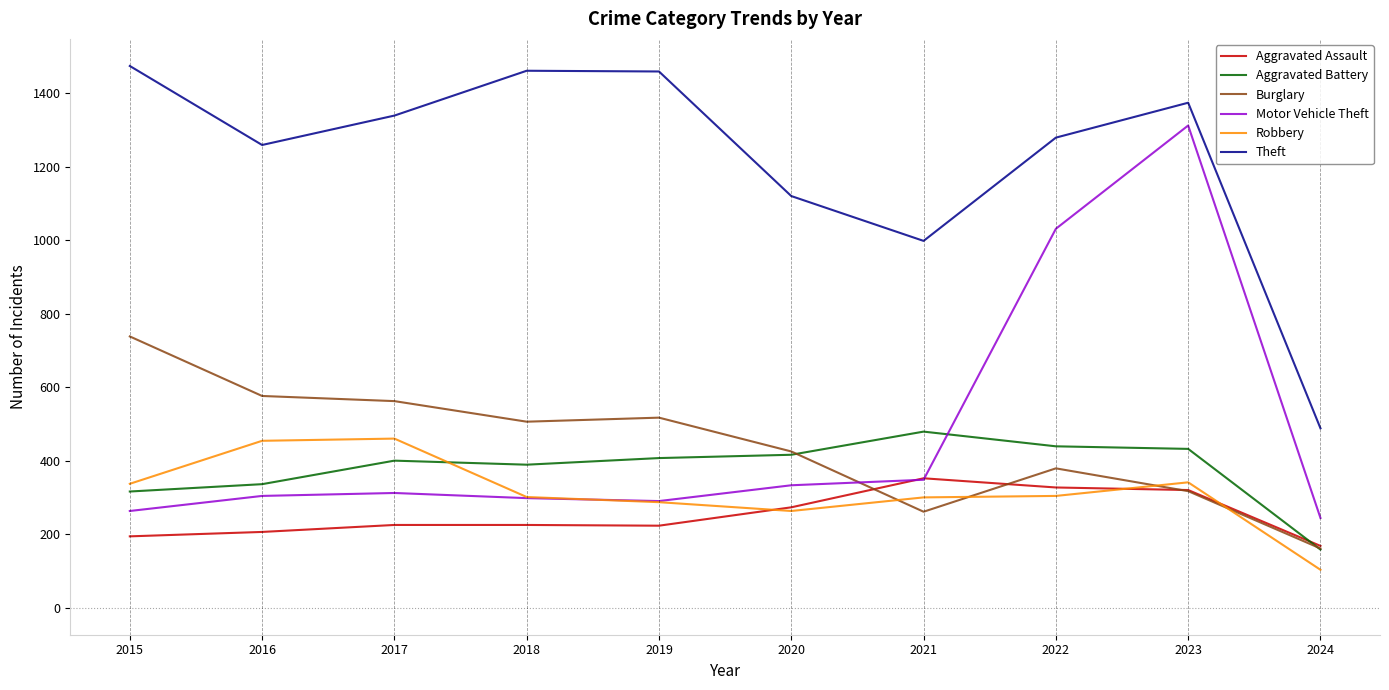

What is the difference between the highest and lowest values at 2015?

1280